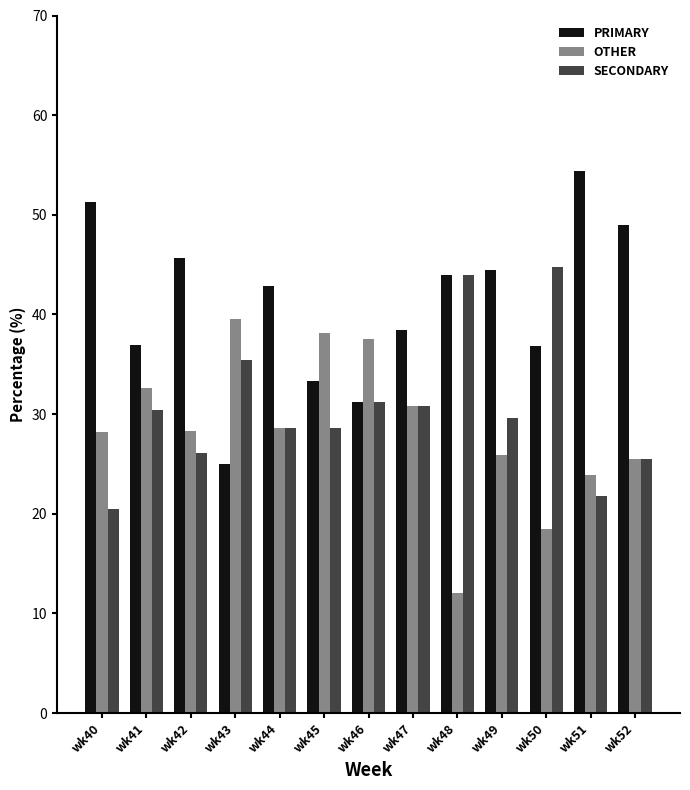

Rank the series by their maximum value, from highest to lowest.

PRIMARY, SECONDARY, OTHER